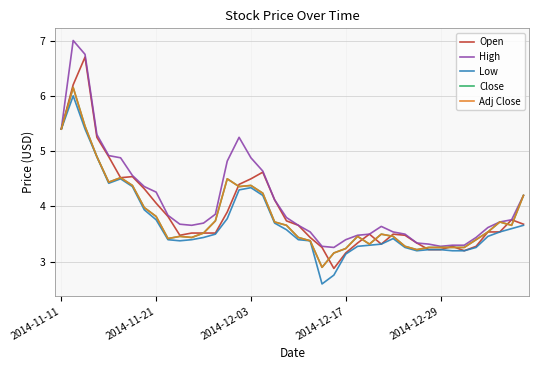

Which series has the widest spread of values?

Open